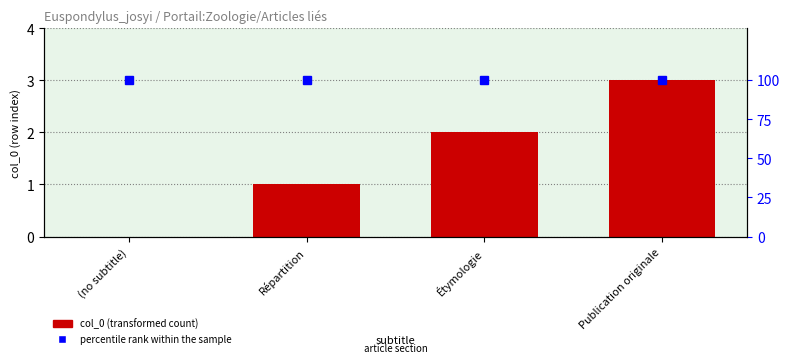

What is the highest value of the percentile rank within the sample series?

100